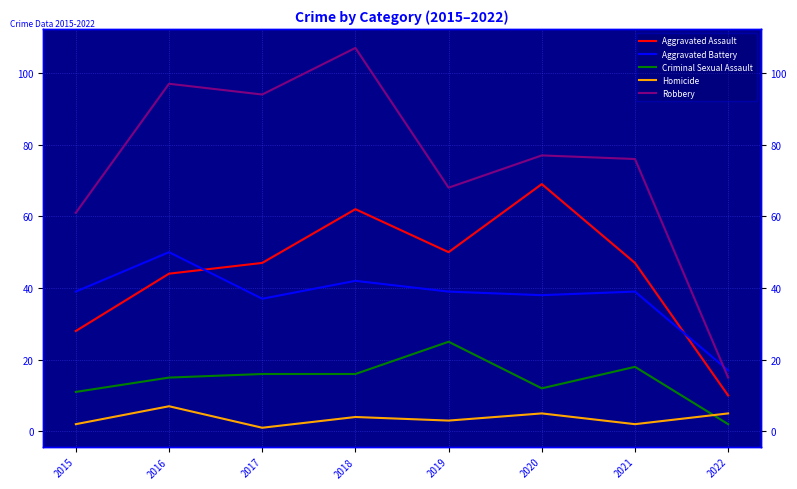

What is the greatest value displayed?

107